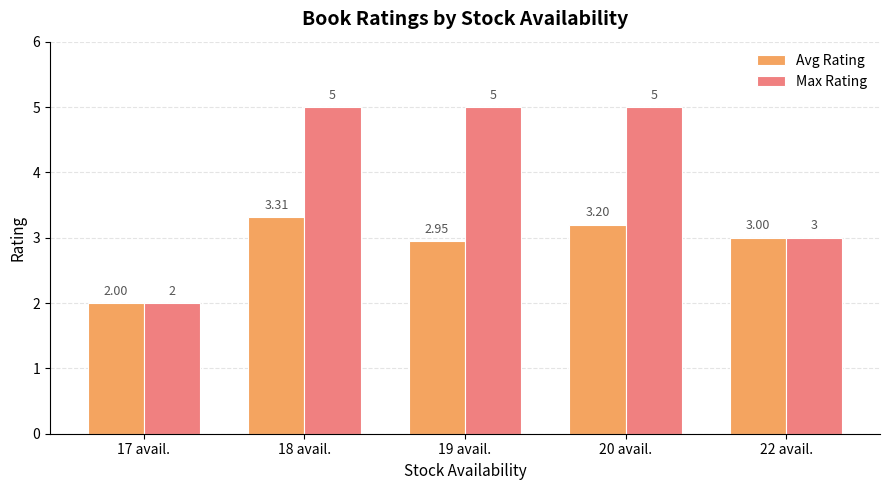

What is the value of the Max Rating bar at the 3rd from the left?

5.0